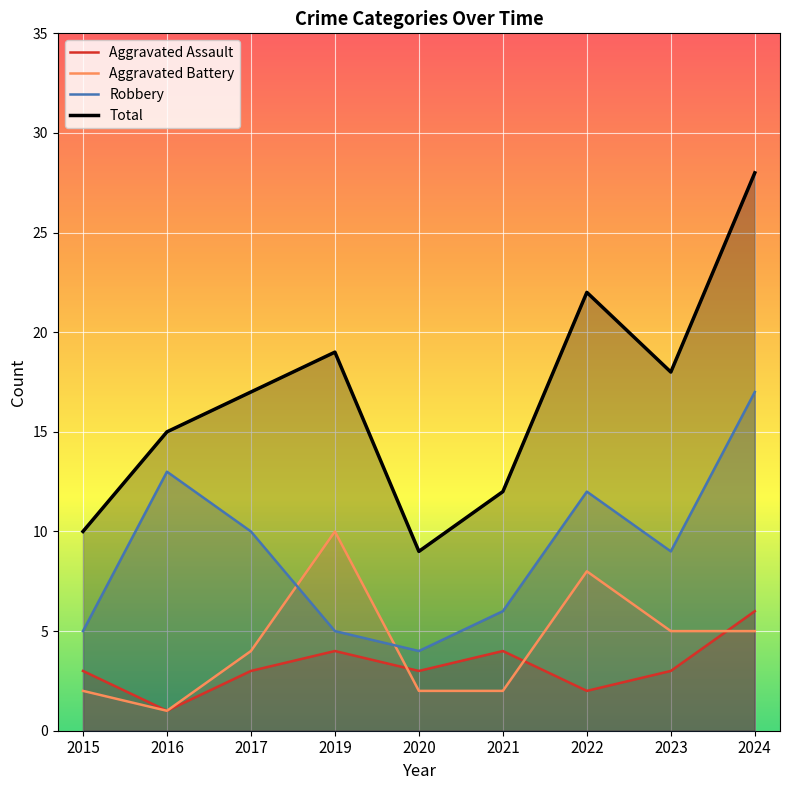

Count the number of data series in this chart.

4